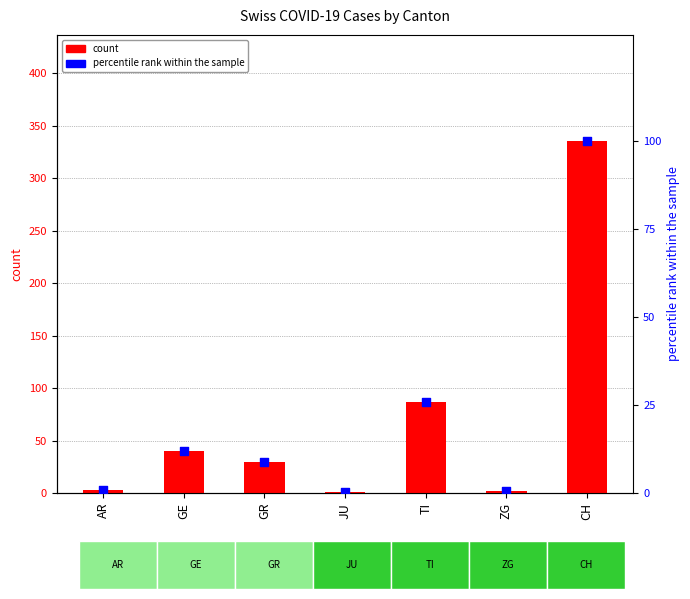

At which category is the sum across all series the highest?

CH